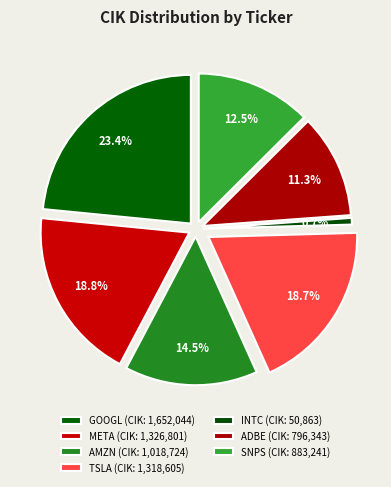

To the nearest percent, what is the combined percentage of META and SNPS?

31%